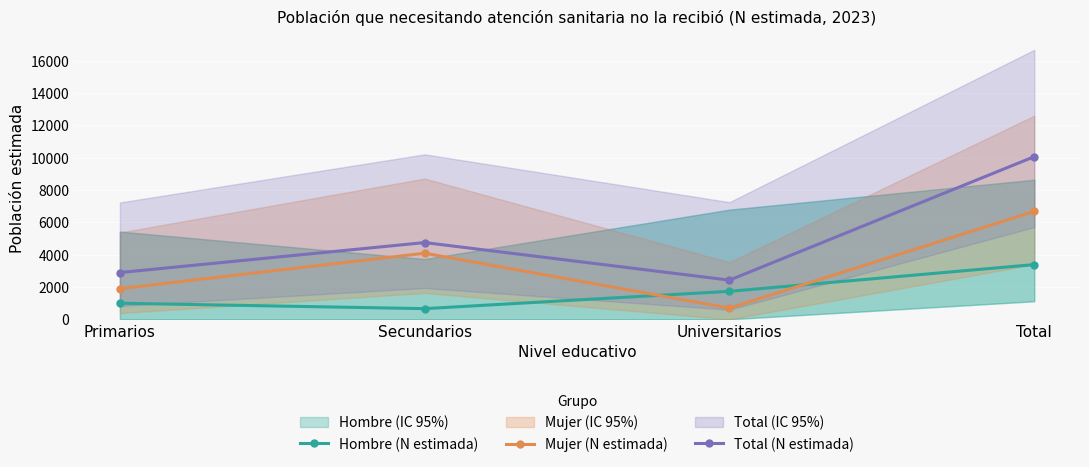

What is the total value across all series at Universitarios?

4846